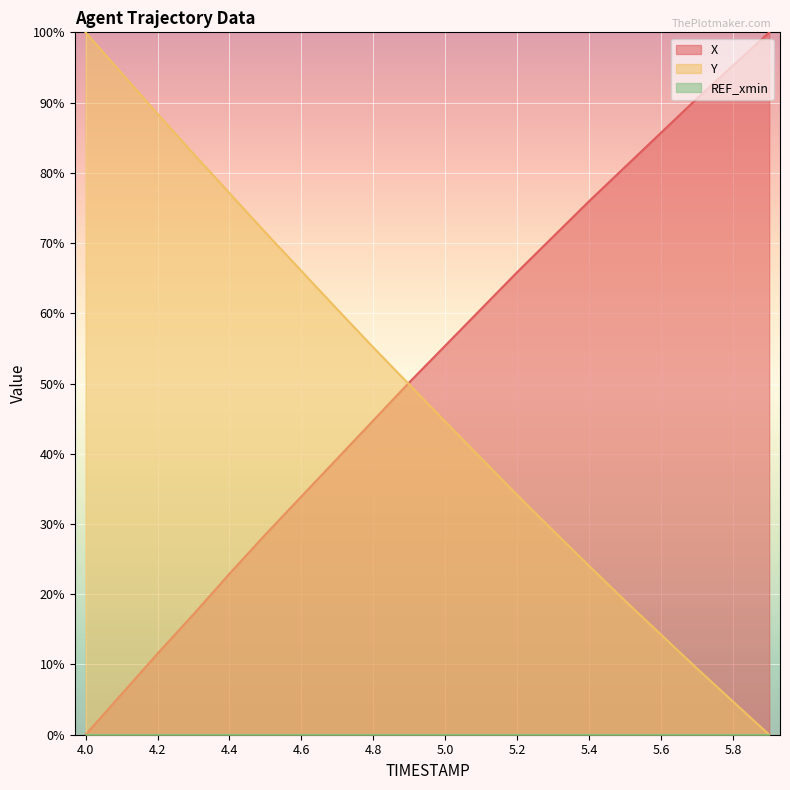

What is the difference between the second highest and minimum values in the Y series?

94.2